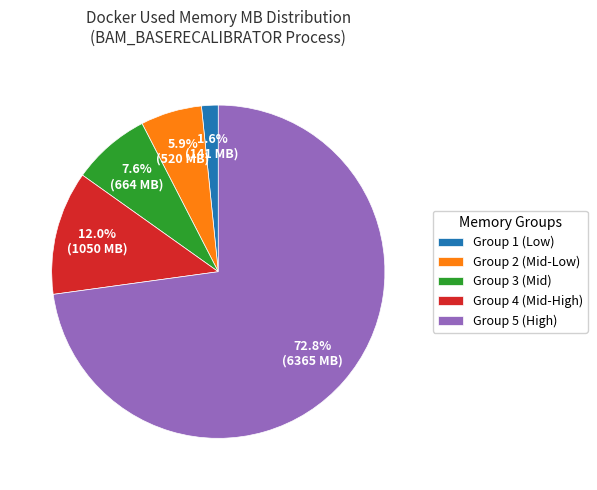

What portion of the pie excludes Group 3 (Mid)?

92.4%